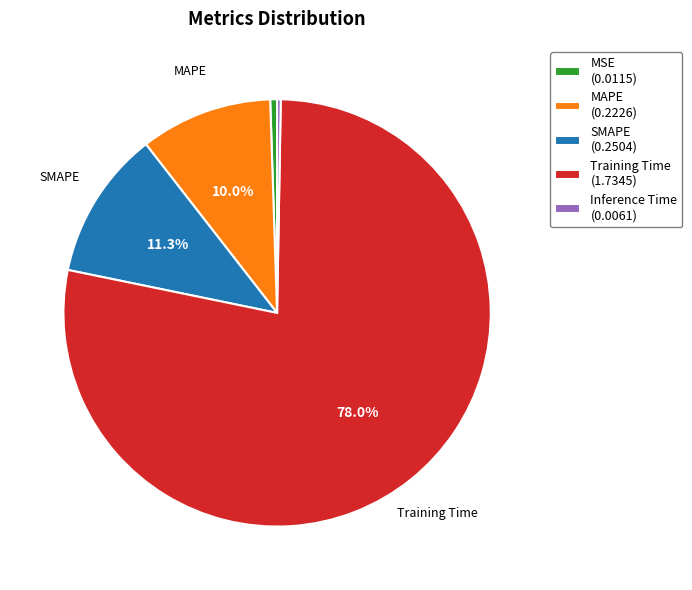

Which has a higher value, MAPE or SMAPE?

SMAPE